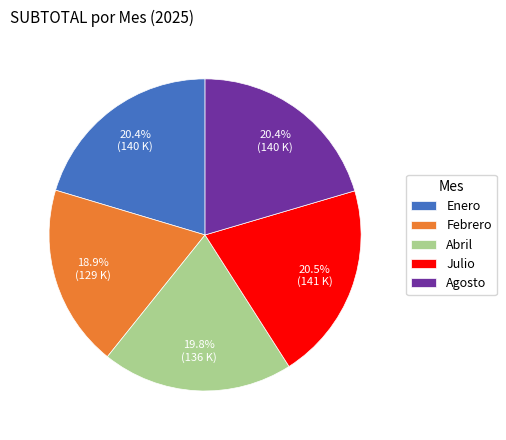

Is there a majority slice in this chart?

No